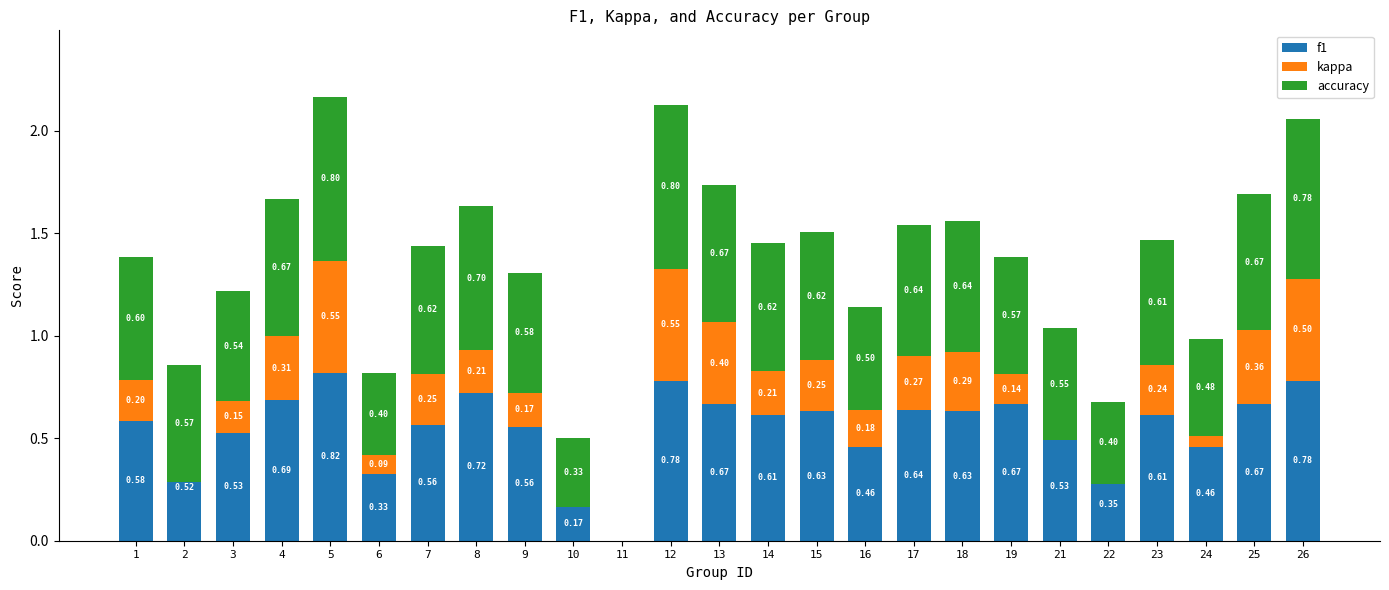

What is the total value across all series at 19?

1.4